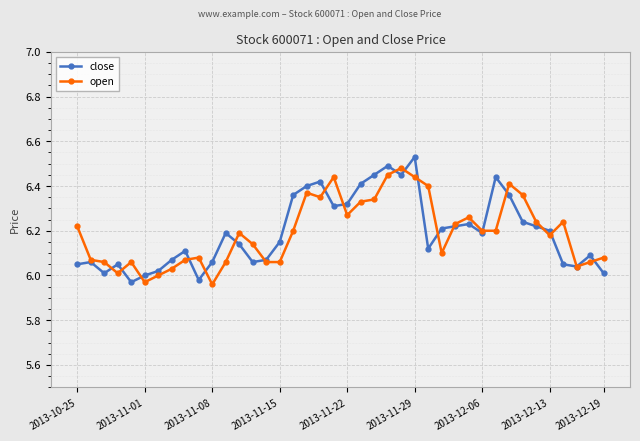

True or false: close has more than 0 points higher than both neighbors.

True